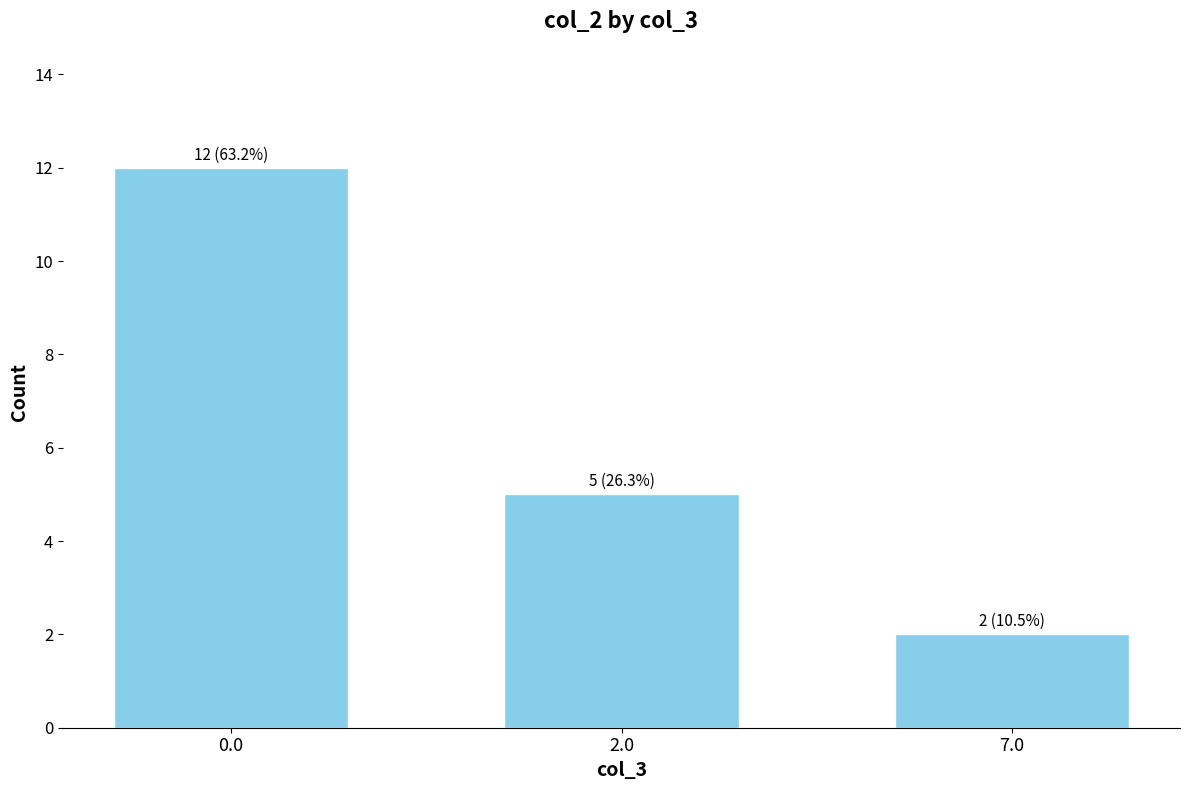

Reading left to right, transcribe all the data shown in this chart.

12	5	2